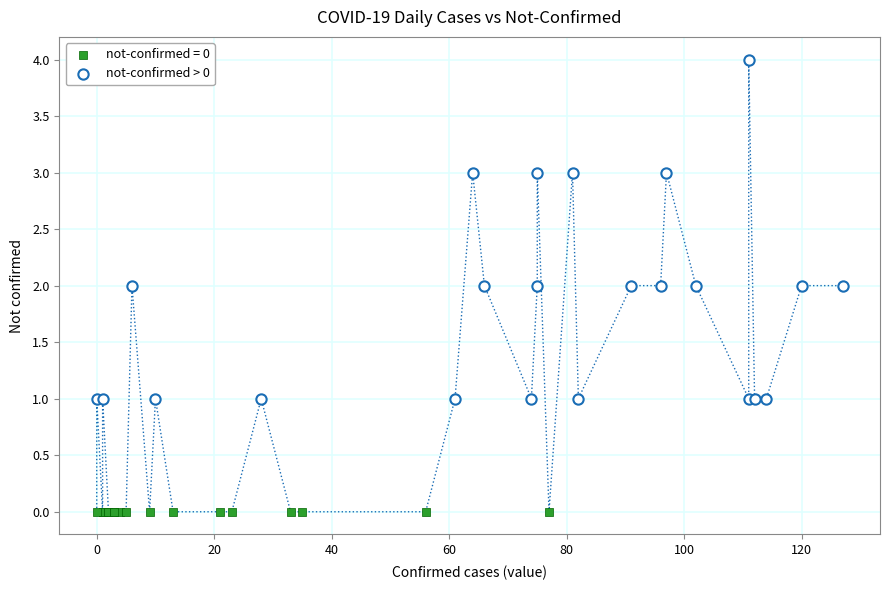

Which series contains the lowest Y value?

not-confirmed = 0